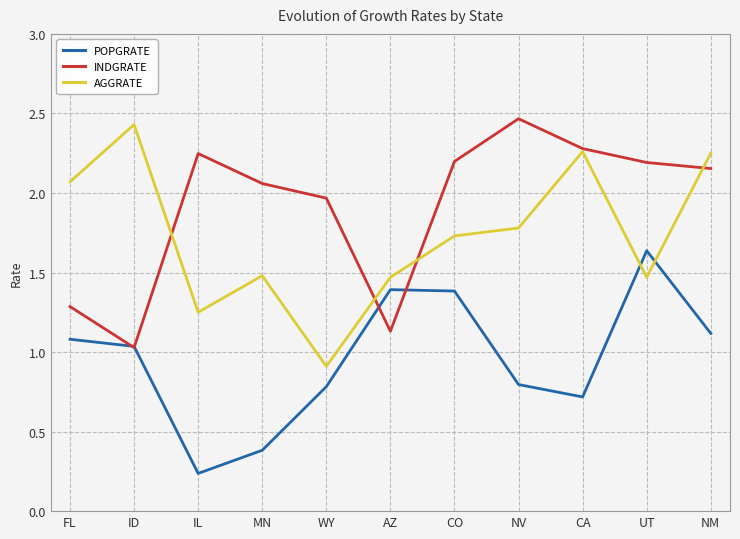

What position from the left is FL?

1